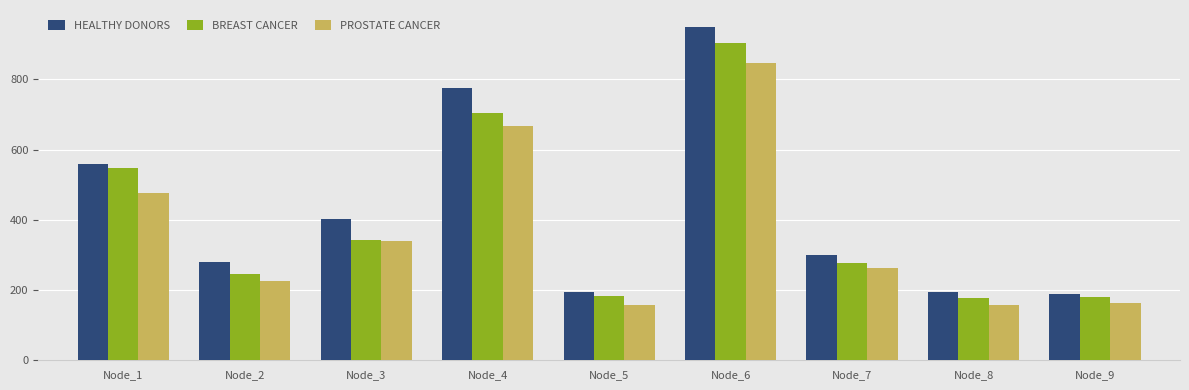

How many bars are there in total?

27